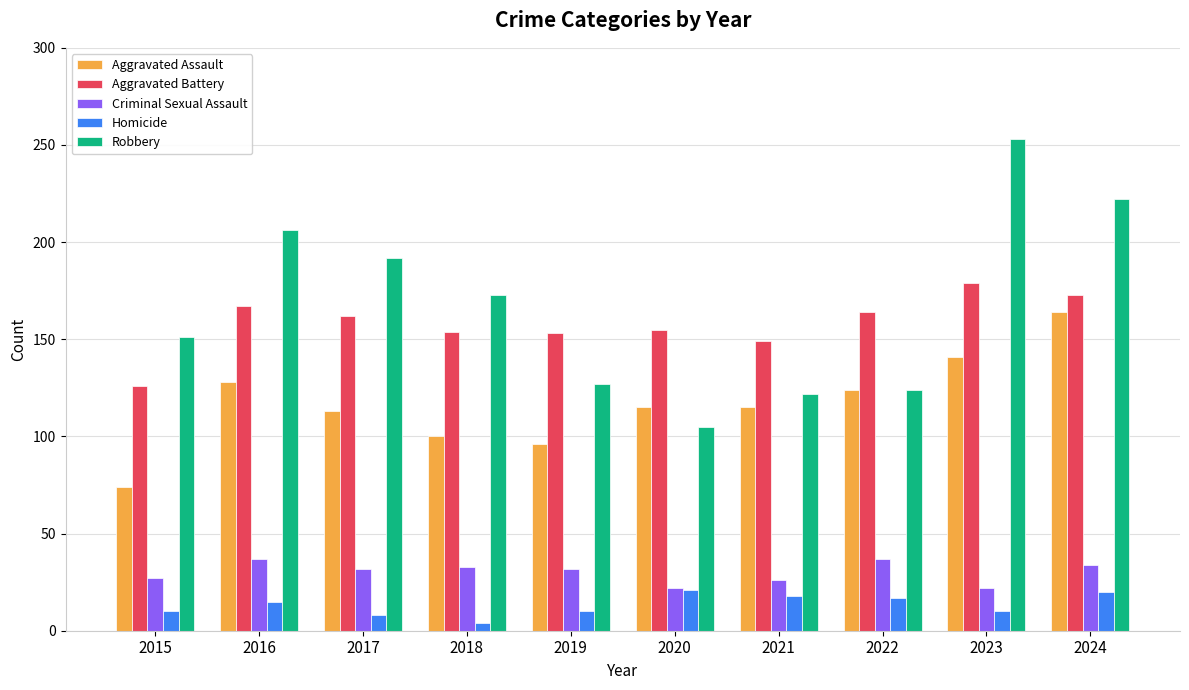

What is the difference between the Homicide values at 2017 and 2023?

2